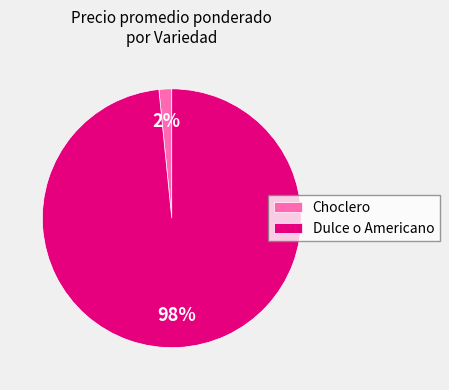

To the nearest percent, what portion does Choclero represent?

2%